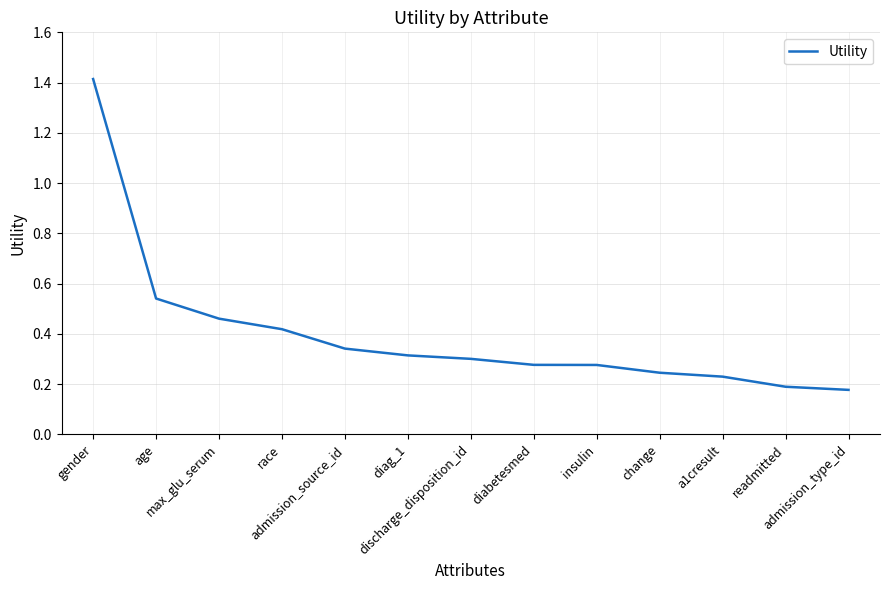

What is the greatest value displayed?

1.4